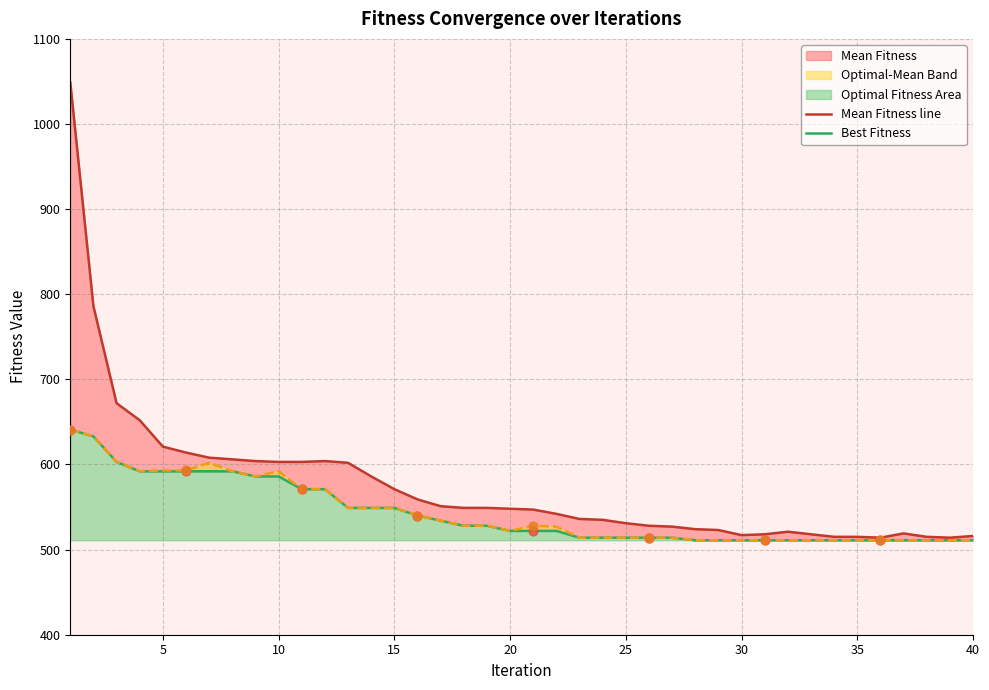

Which series contains the lowest Y value?

Best Fitness line